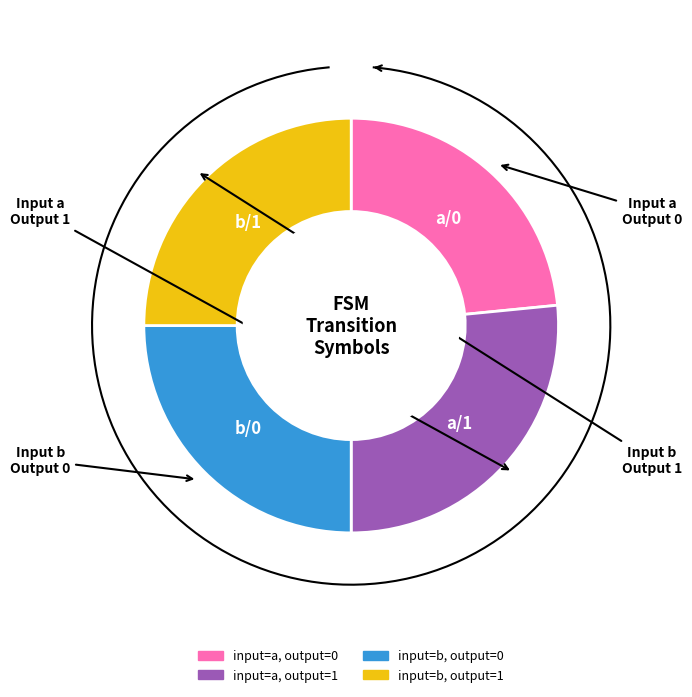

Is there any slice that represents more than half of the pie?

No